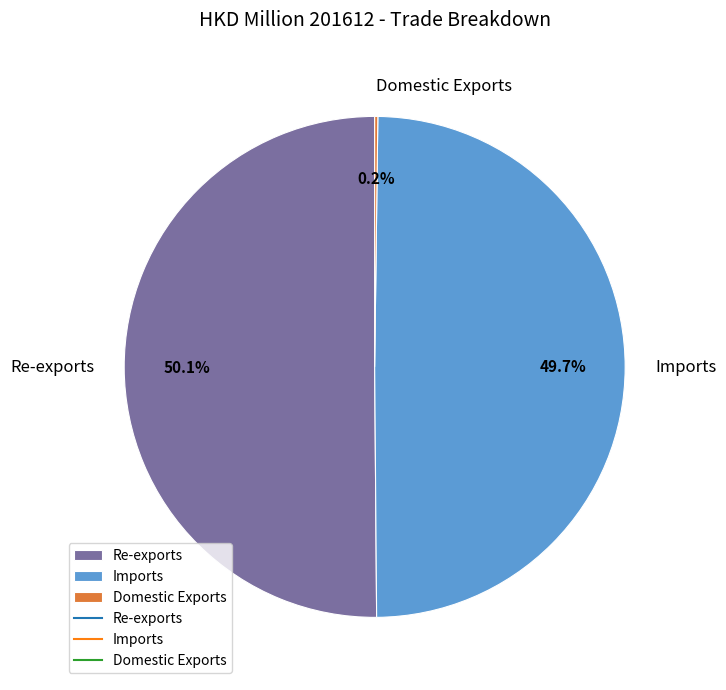

What is the ratio of the value at Imports to the value at Re-exports?

1.0